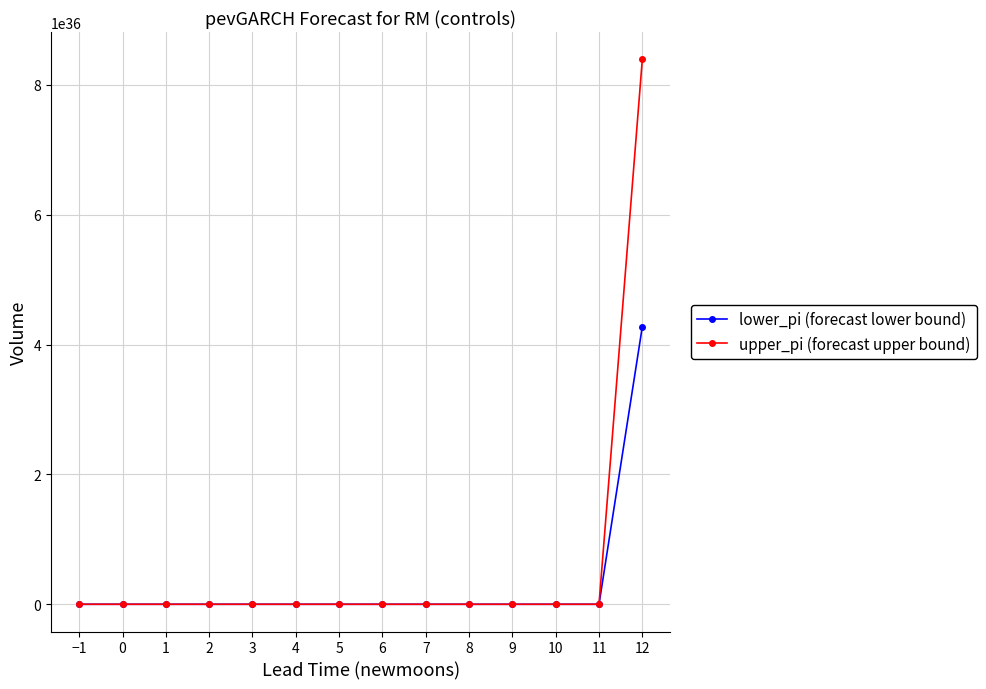

Is the value of upper_pi (forecast upper bound) at 12 greater than the value of lower_pi (forecast lower bound) at 4?

Yes